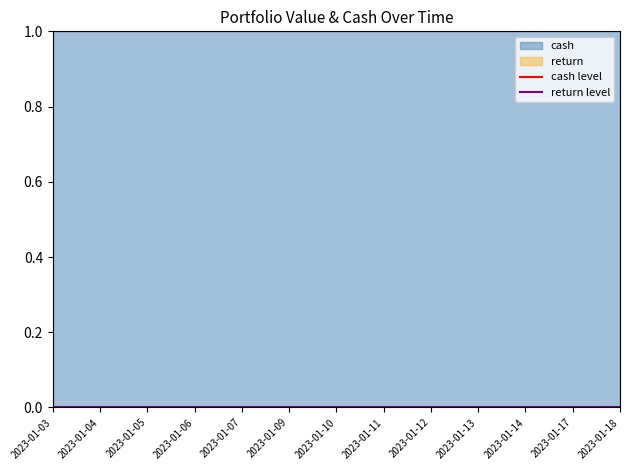

Which series has the largest total across all categories?

cash